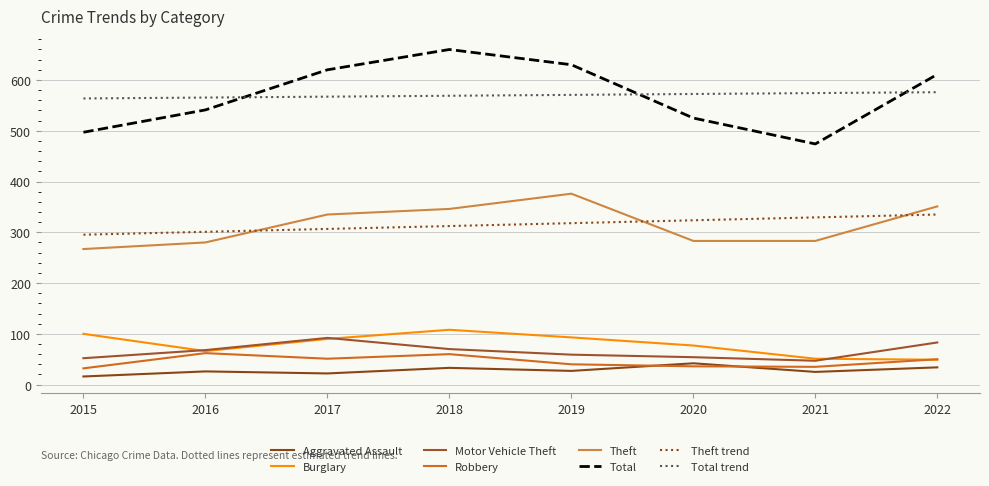

The Robbery series shows 68 at 2019. True or false?

False